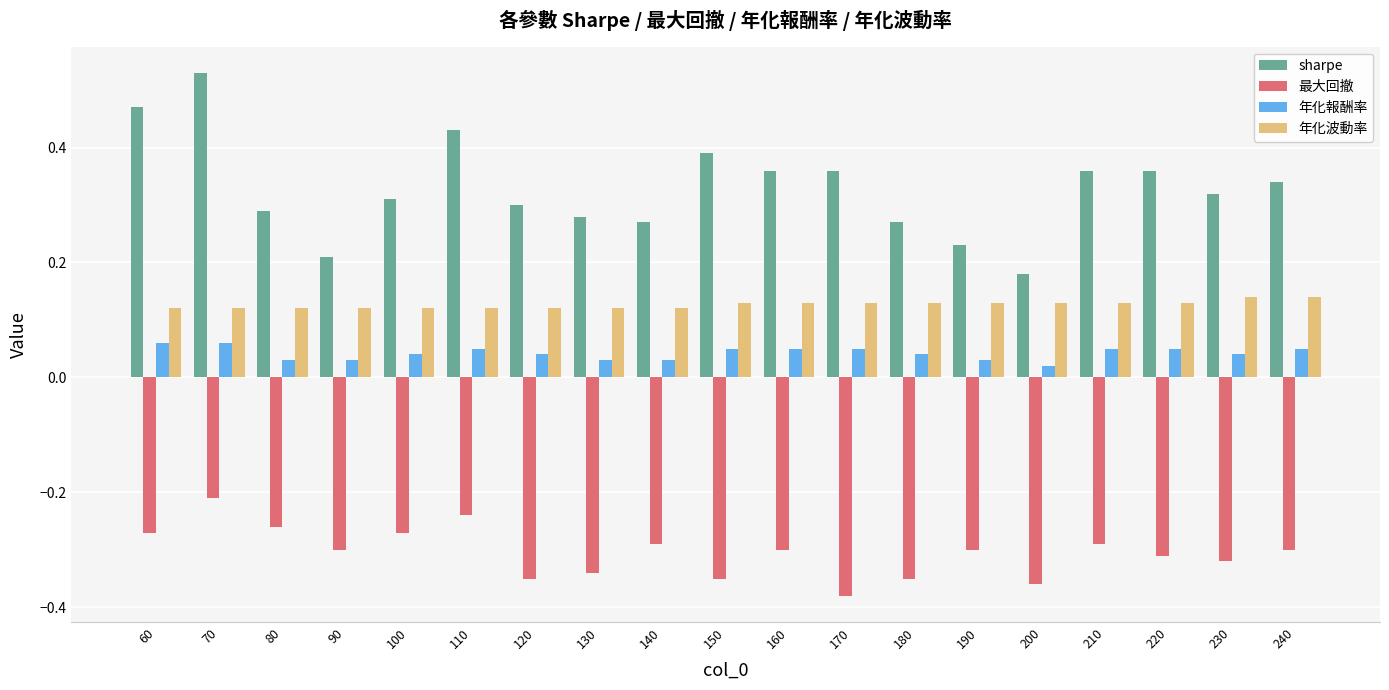

Rank the series by their maximum value, from highest to lowest.

sharpe, 年化波動率, 年化報酬率, 最大回撤